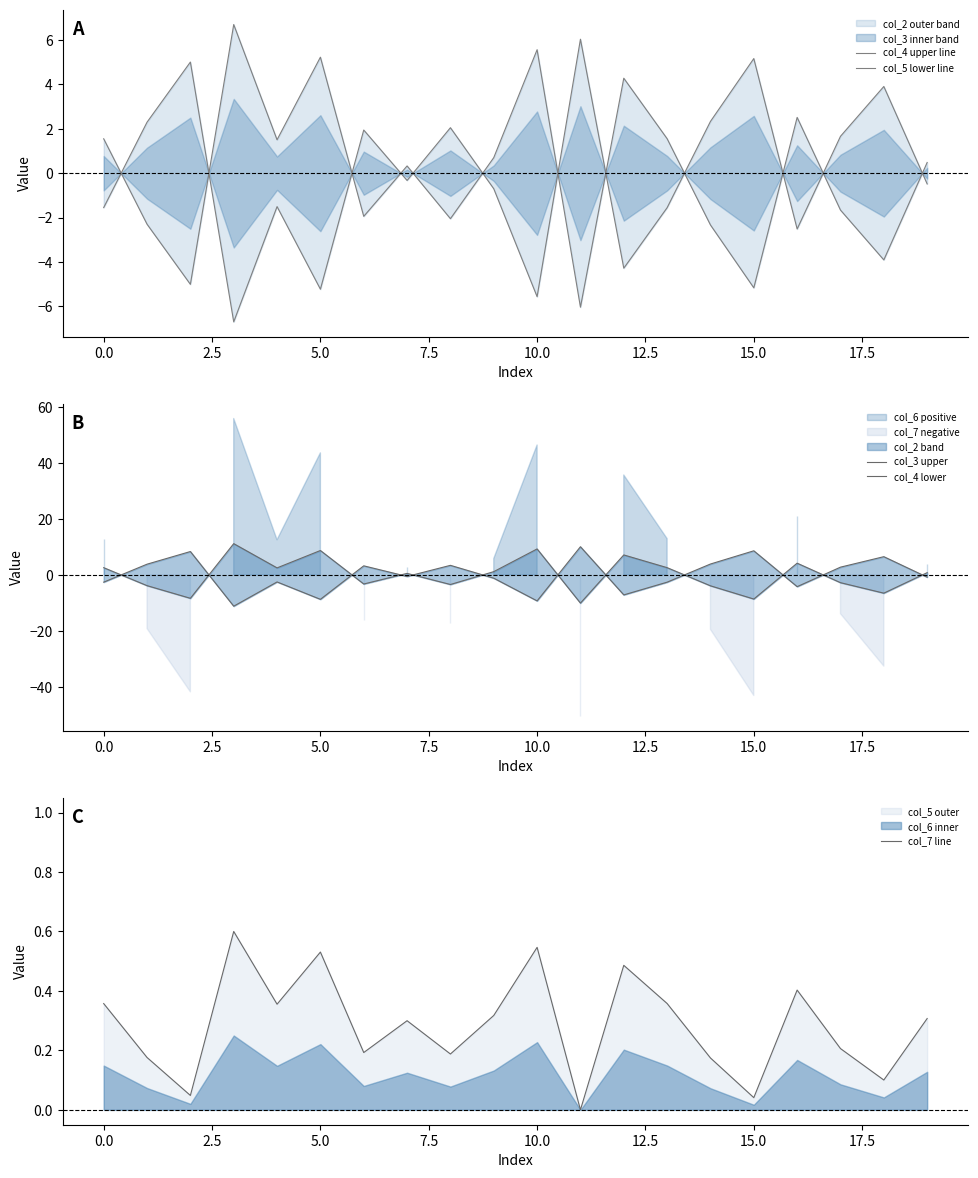

How many interior local valleys does the col_7 line series have?

7